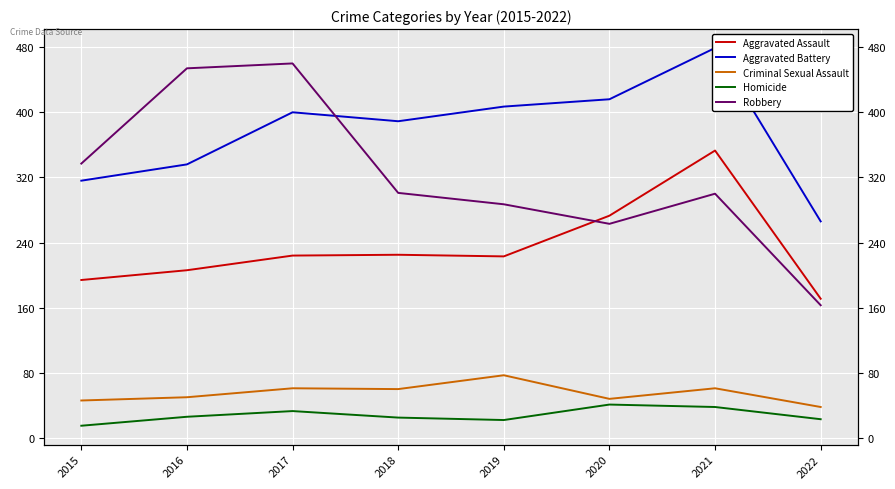

True or false: Aggravated Battery and Aggravated Assault cross at least once.

False